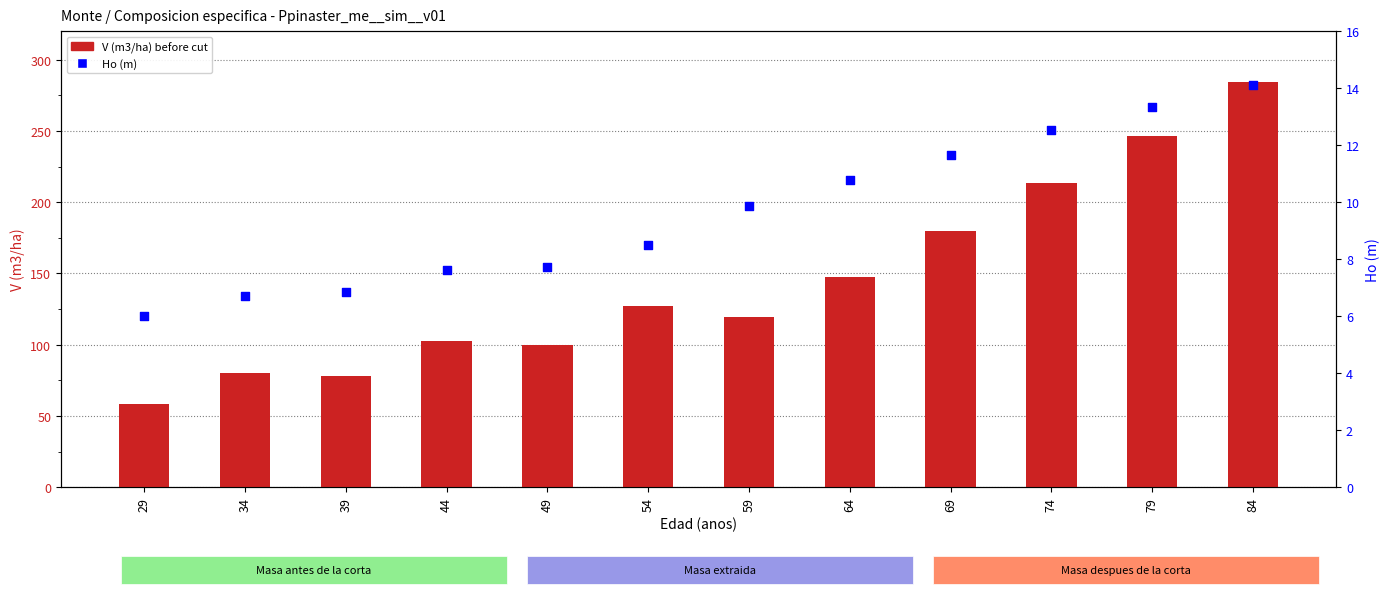

Is the value of Ho (m) at 79 greater than the value of V (m3/ha) before cut at 39?

No